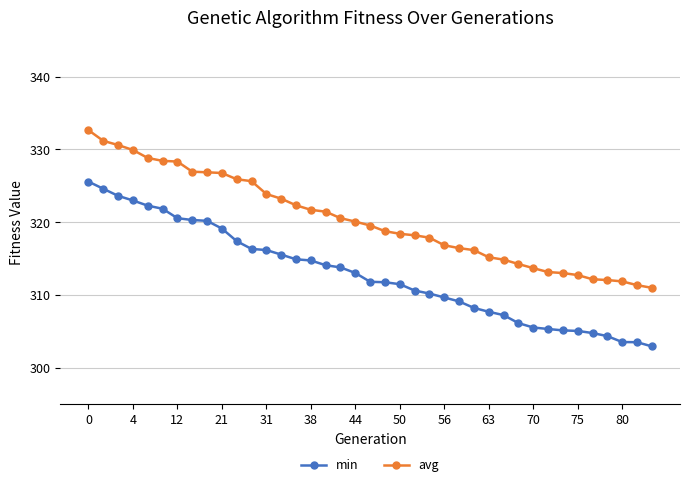

What is the value of the min point at the 37th from the left?

303.5